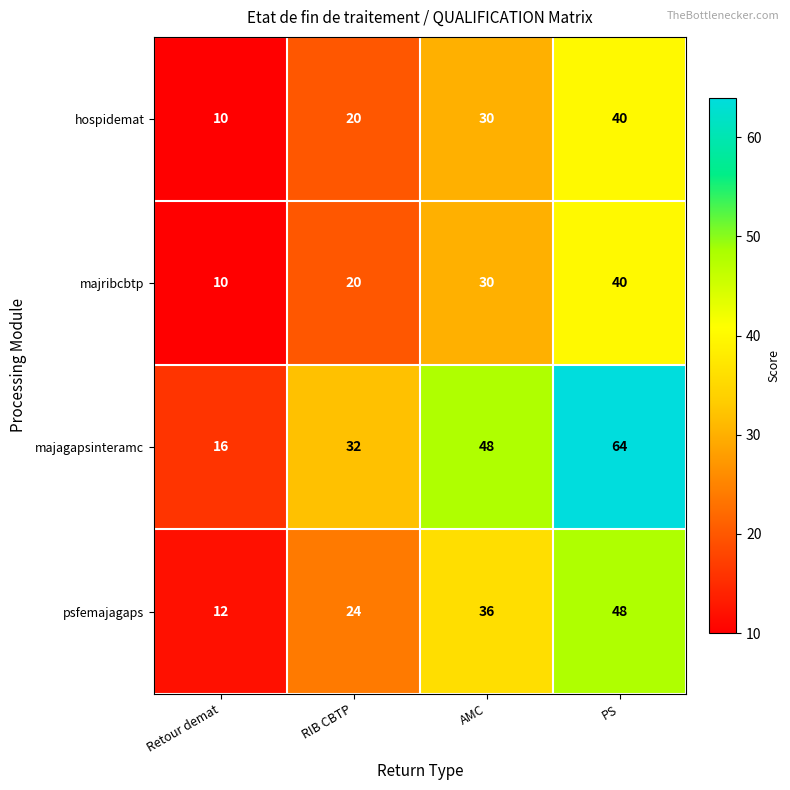

What is the sum of all hospidemat values?

100